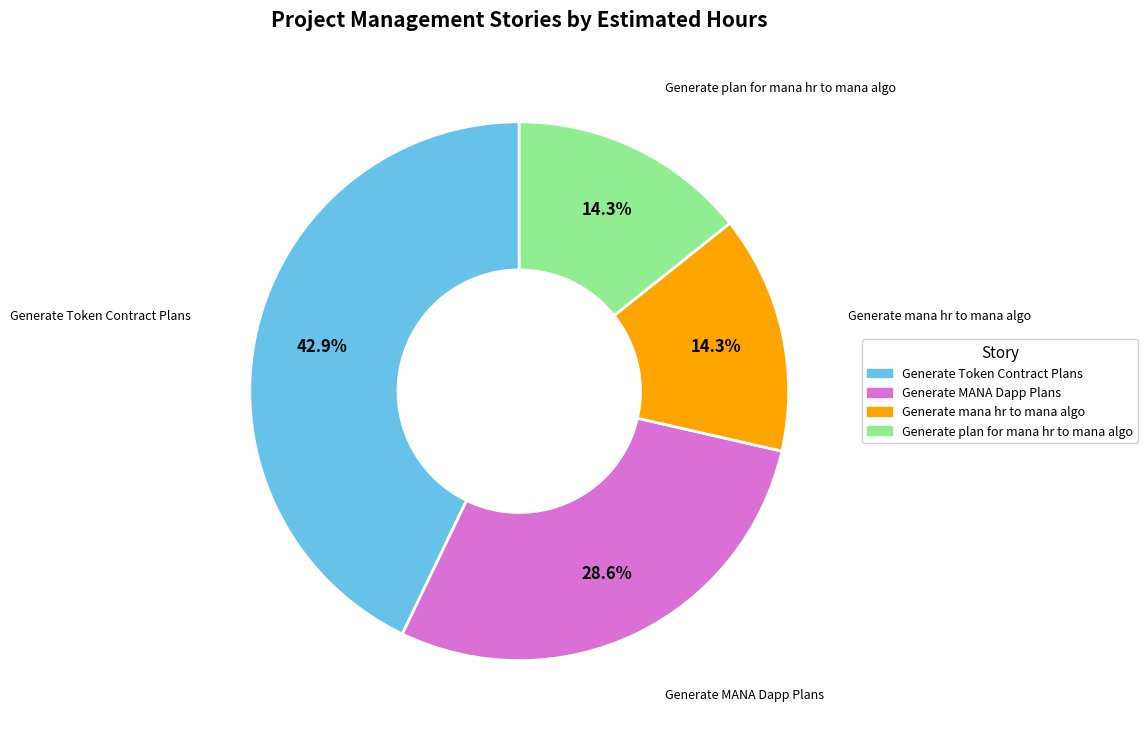

How many segments does this pie chart have?

4